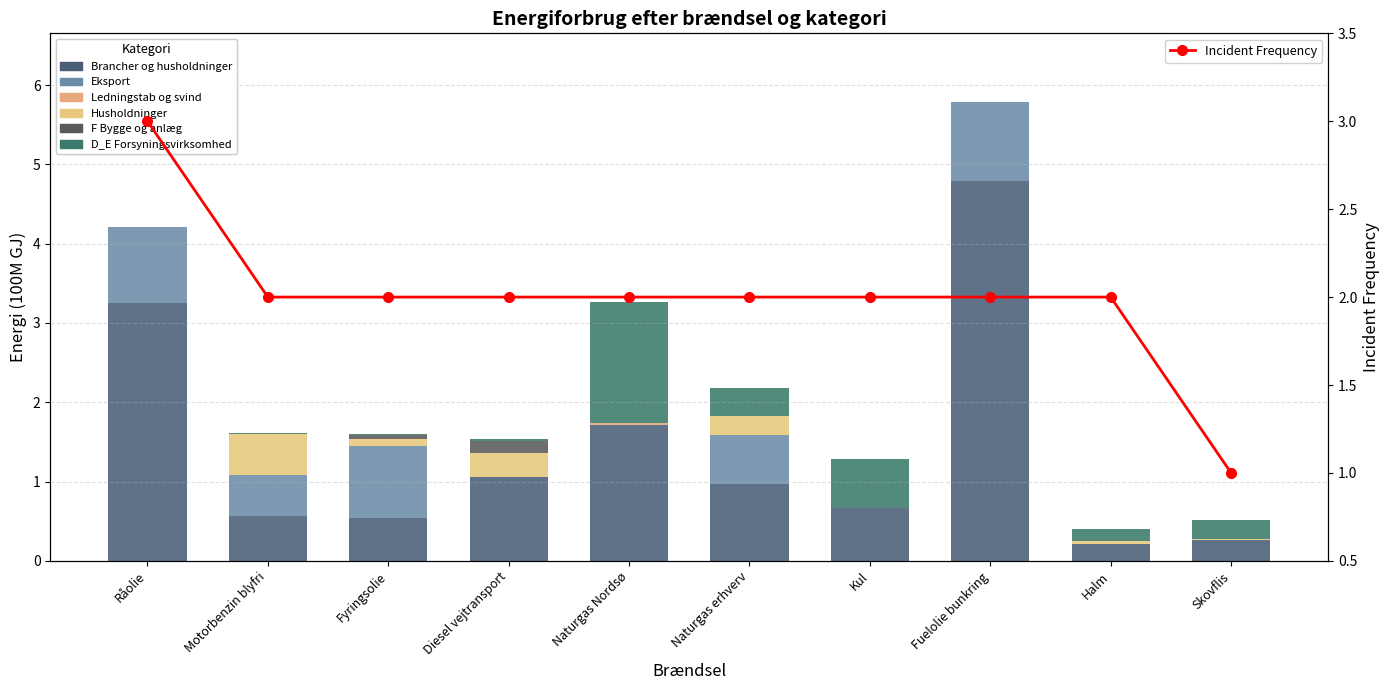

Which category has the highest value in the Brancher og husholdninger series?

Fuelolie bunkring